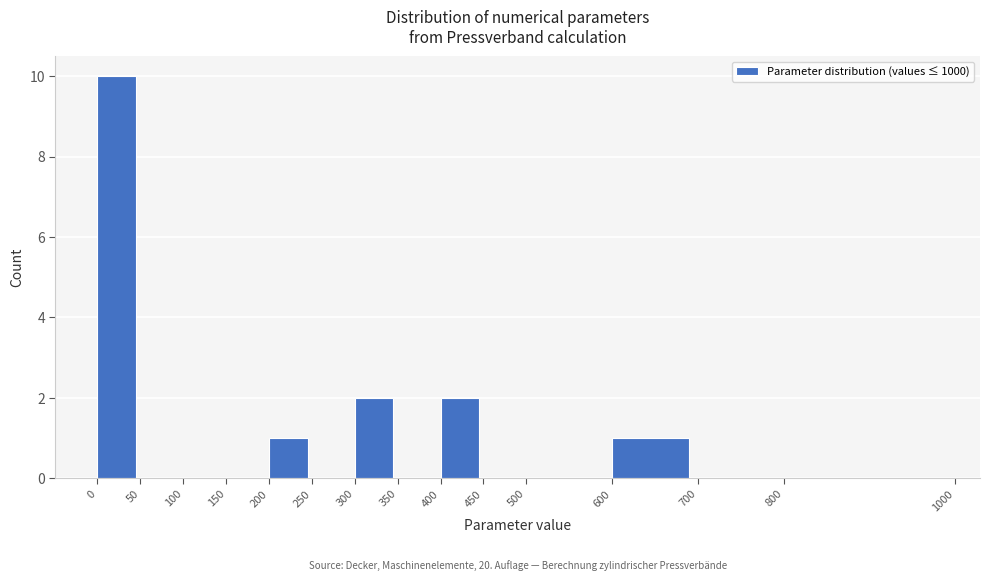

Which range on the x-axis has the tallest bar?

0 to 50